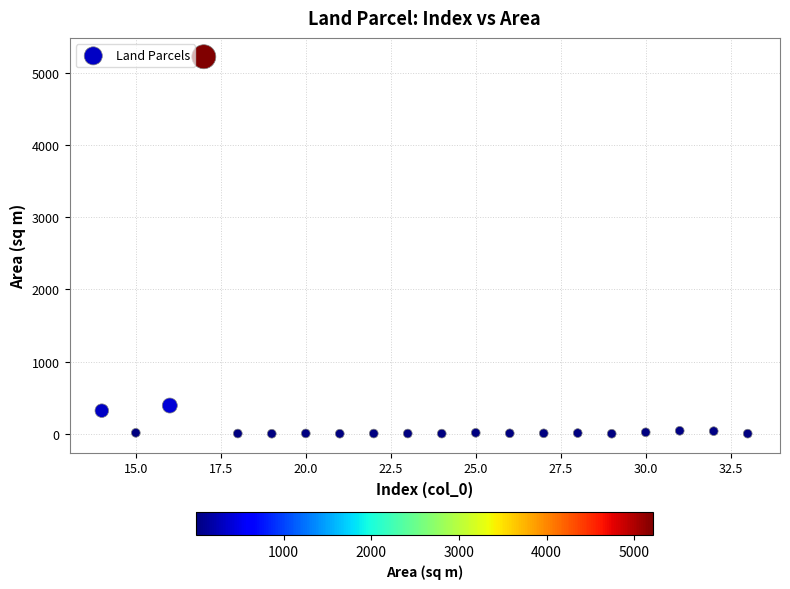

What is the range of Y values (max minus min)?

5220.0